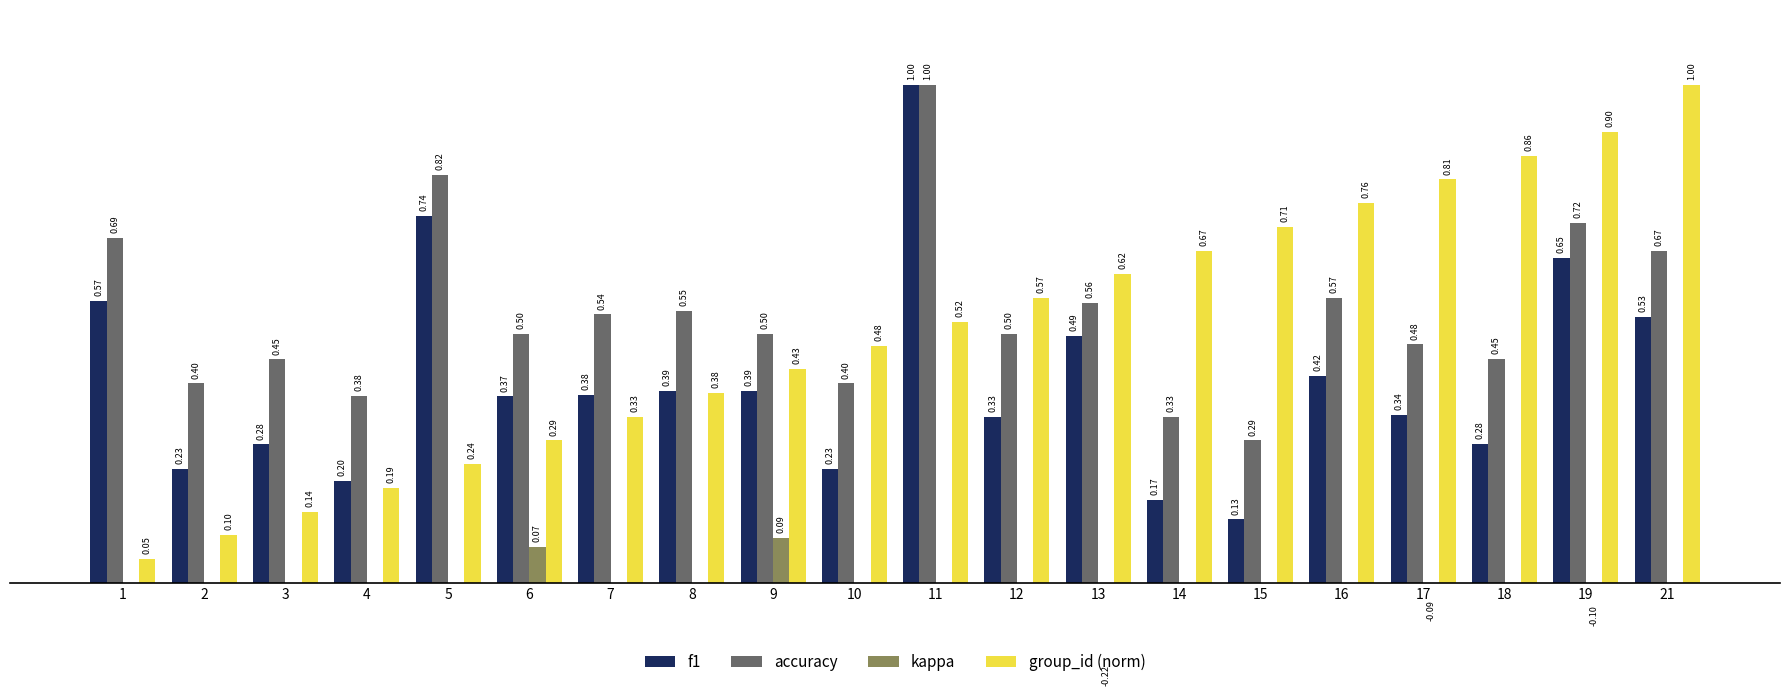

How many categories are shown in the chart?

20